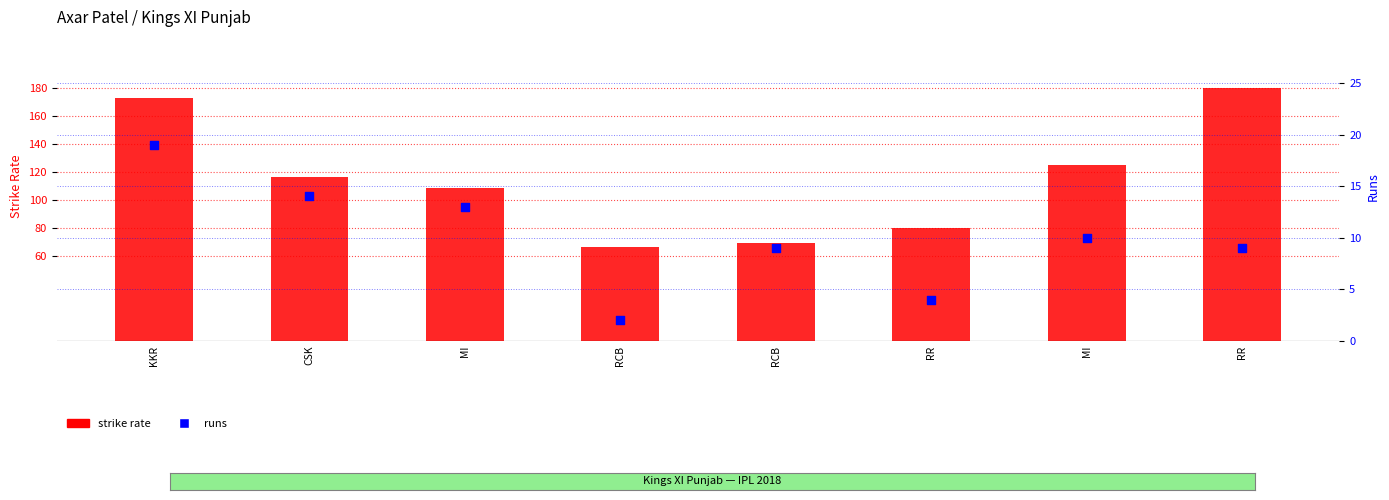

Is the value of strike rate at RCB greater than the value of runs at MI?

Yes